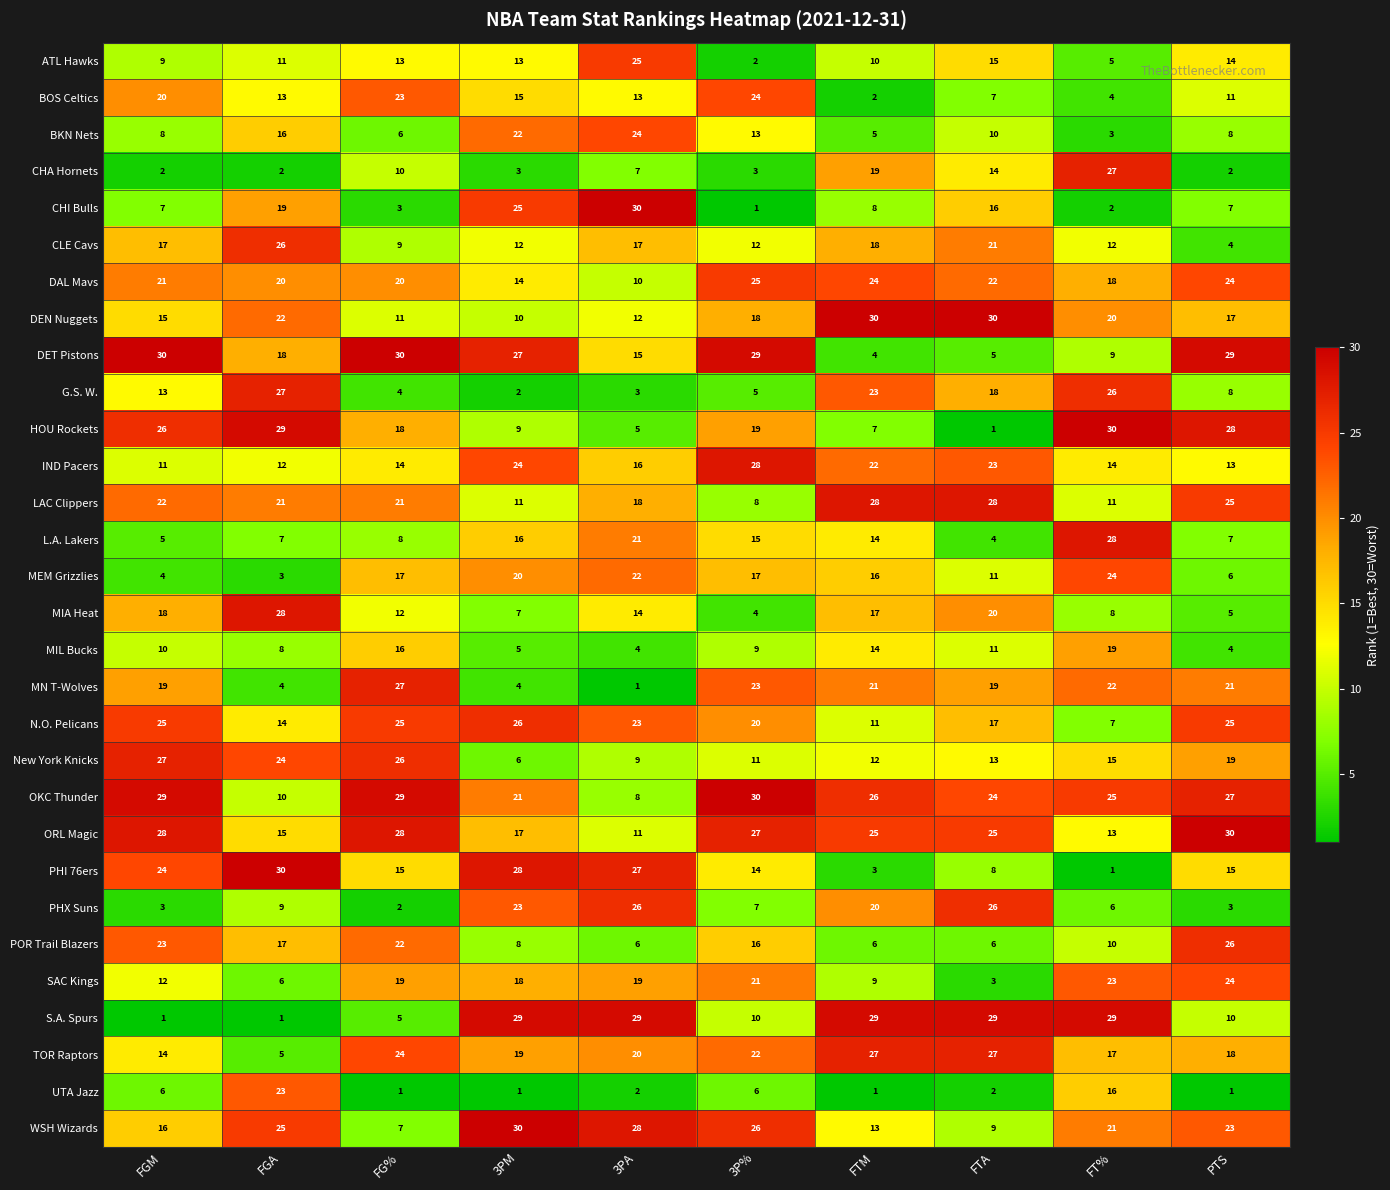

The value of PHI 76ers at 3P% is 14. True or false?

True